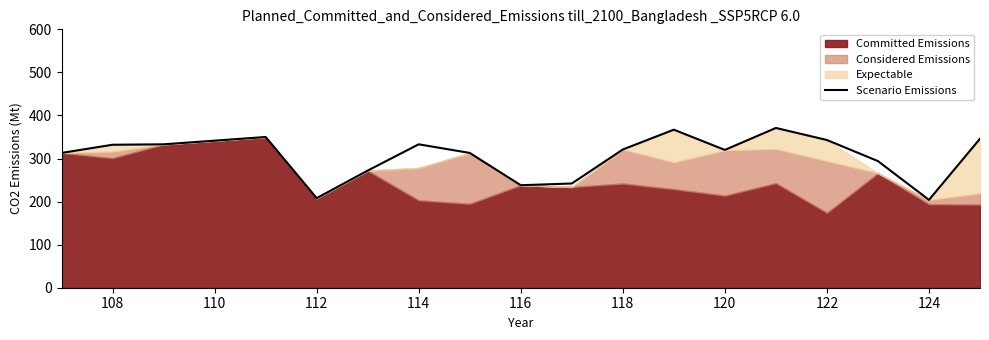

The value of Scenario Emissions at 112 is 208. True or false?

True